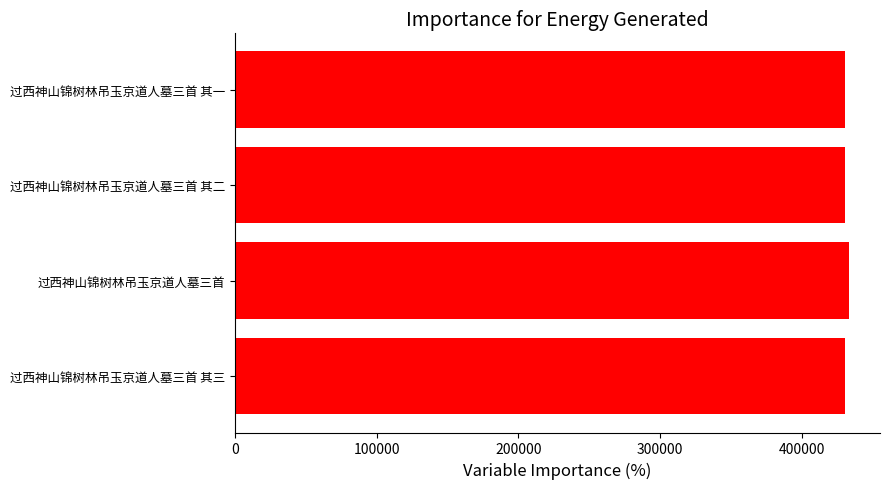

What is the sum of the values at 过西神山锦树林吊玉京道人墓三首 其一 and 过西神山锦树林吊玉京道人墓三首?

864254